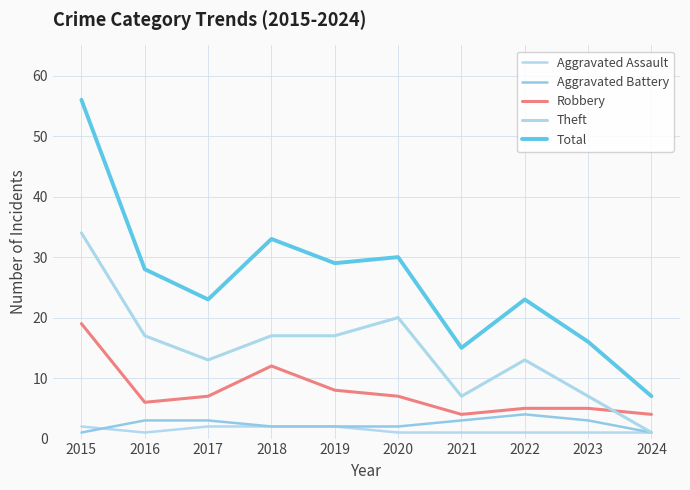

What is the spread (max minus min) of values at 2024?

6